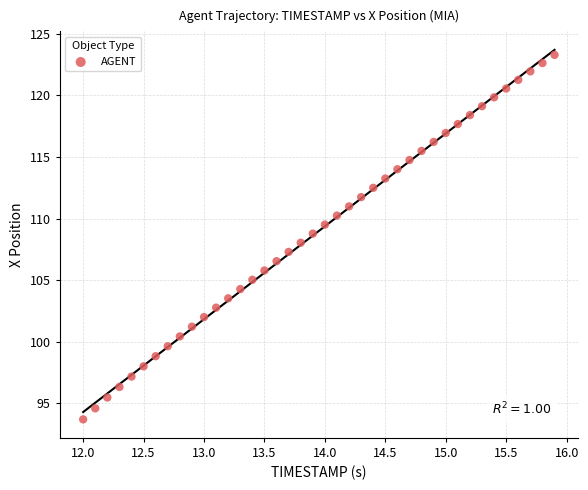

What is the range of X values (max minus min)?

3.9